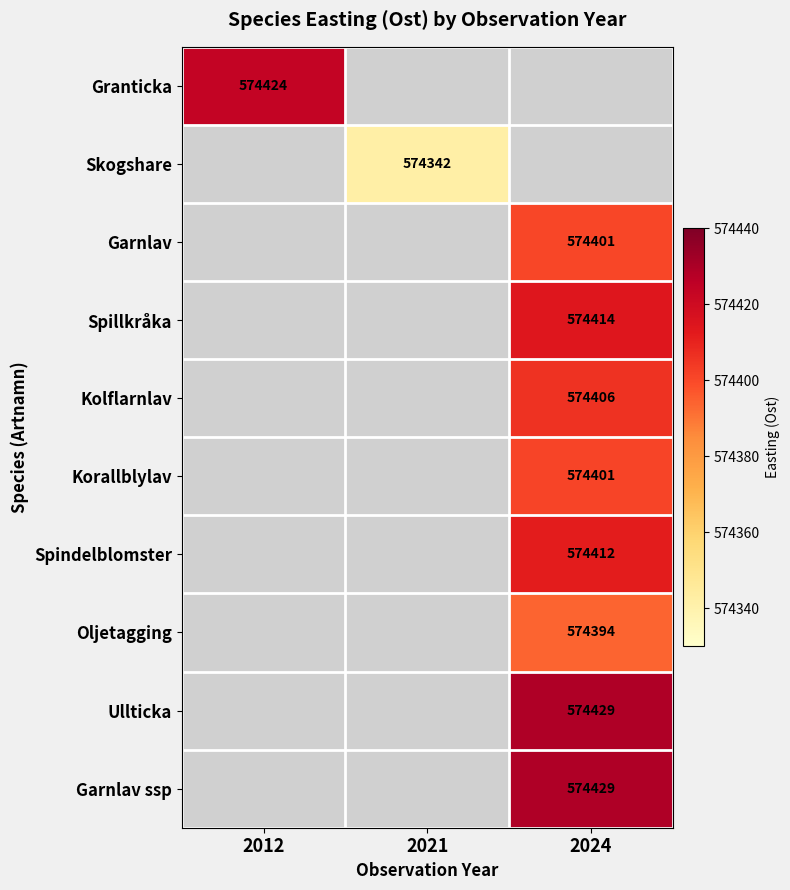

How many categories are shown in the chart?

3